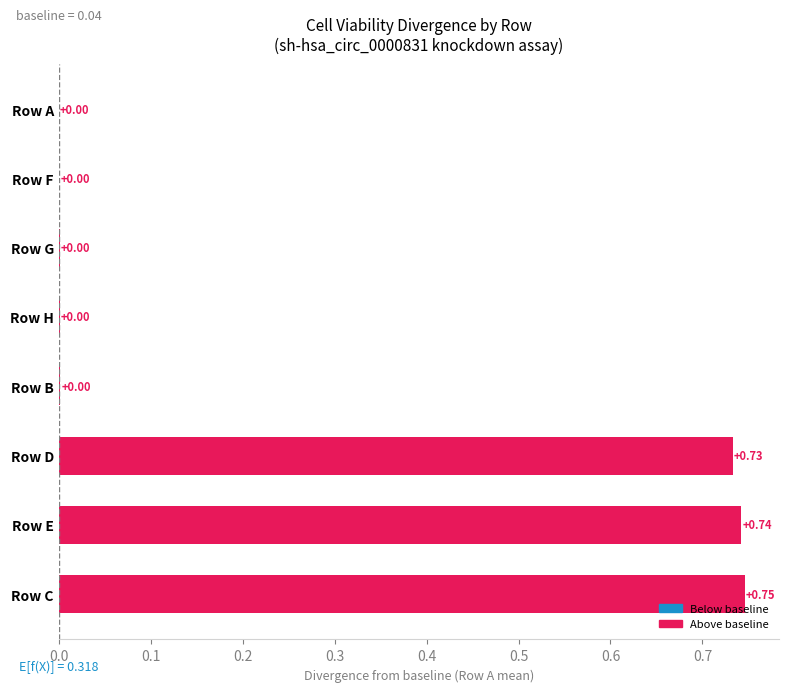

How many series are shown in this chart?

1